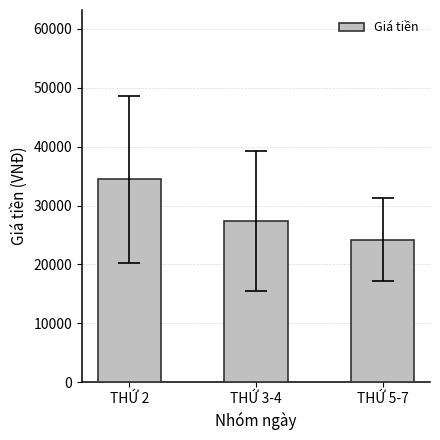

How many bars are there in total?

3